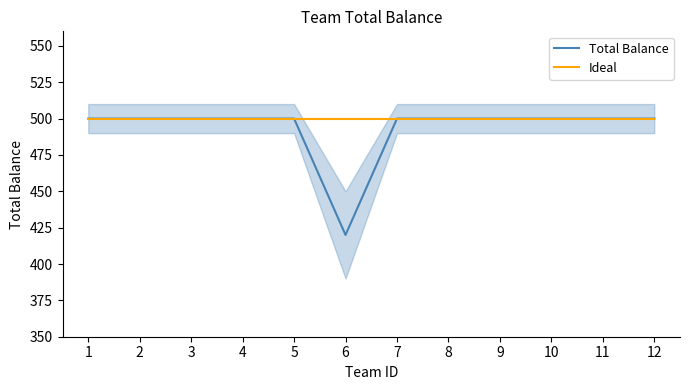

Which series has the widest spread of values?

Total Balance